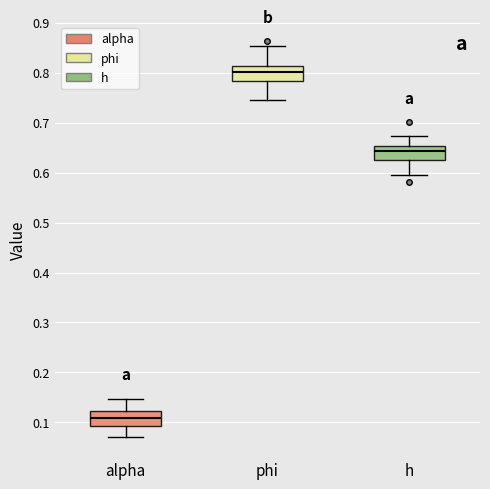

Reading left to right, read every box against the y-axis: the position of its median line, the range the box covers, and the ends of its whiskers. The values are not printed on the chart, so give them approximately, as read against the axis.

alpha: median 0.11, box 0.09 to 0.12, whiskers 0.07 to 0.15
phi: median 0.80, box 0.78 to 0.81, whiskers 0.74 to 0.85
h: median 0.64, box 0.63 to 0.65, whiskers 0.59 to 0.67